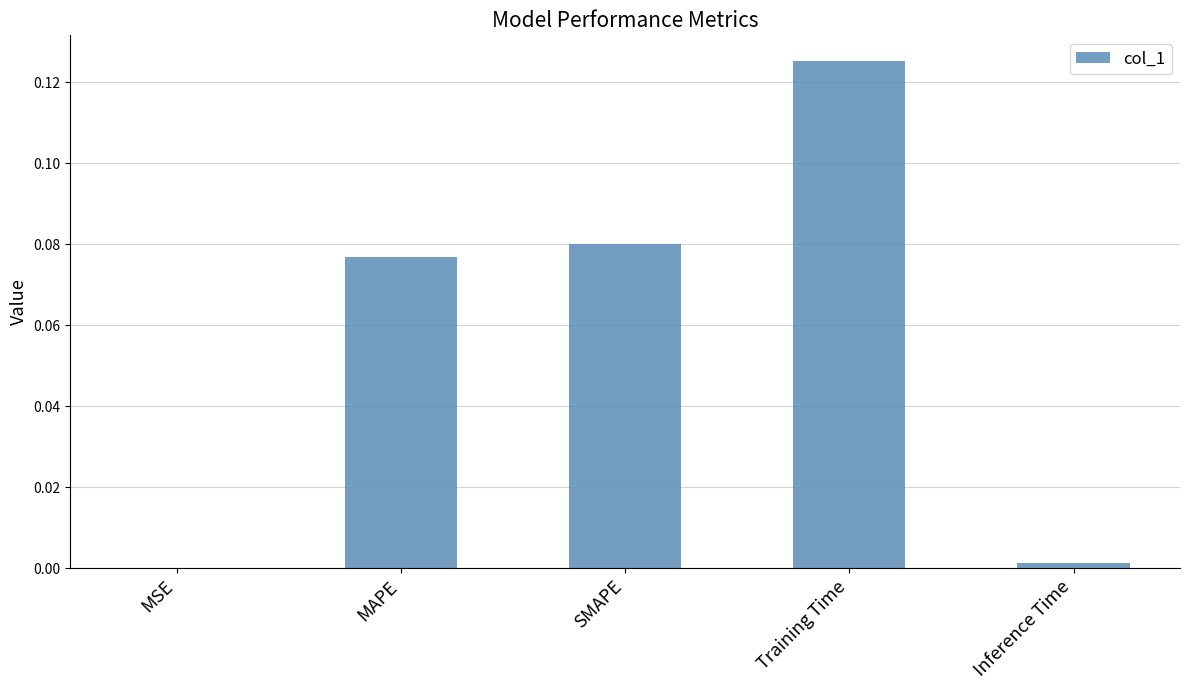

Which label corresponds to the largest value in the chart?

Training Time